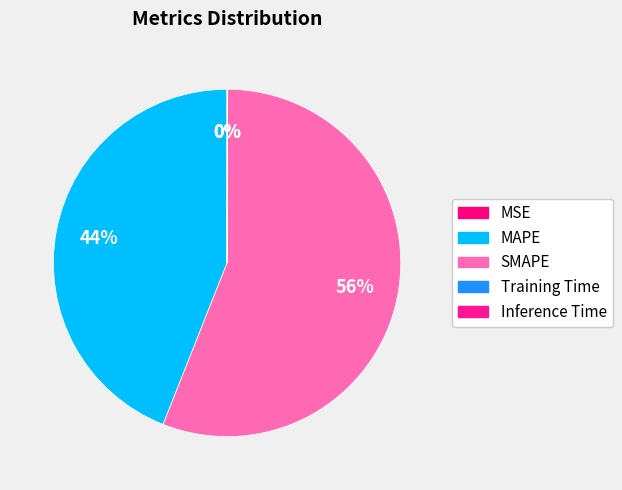

What is the change in value from MSE to MAPE?

+42.8